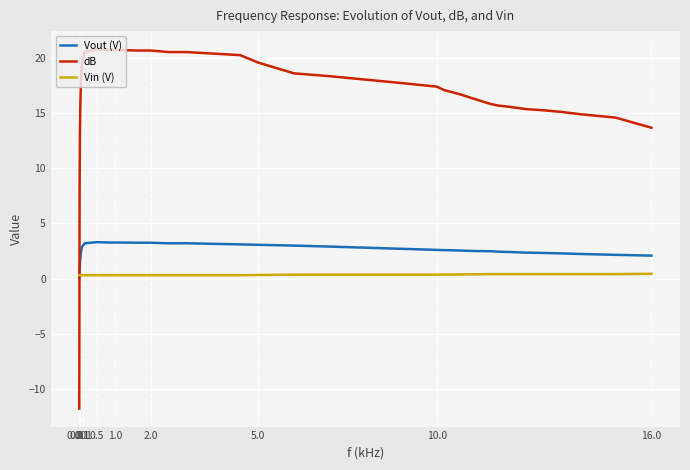

Rank the series by their maximum value, from lowest to highest.

Vin (V), Vout (V), dB